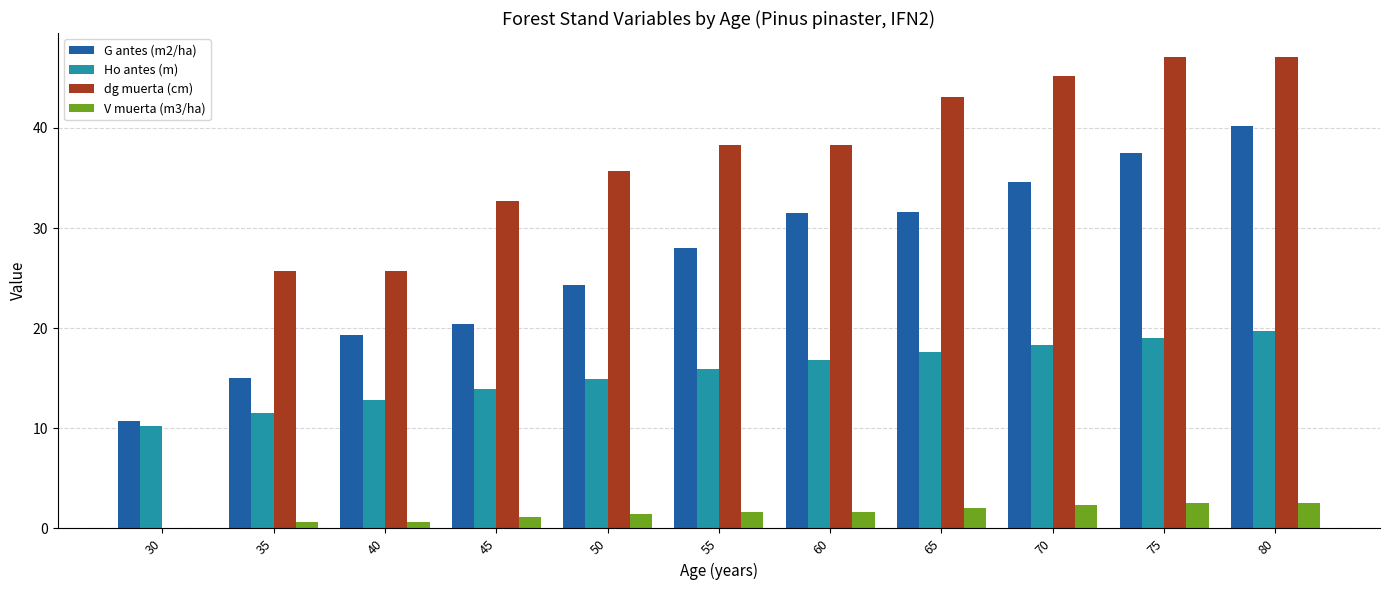

At which label does Ho antes (m) reach its peak?

80